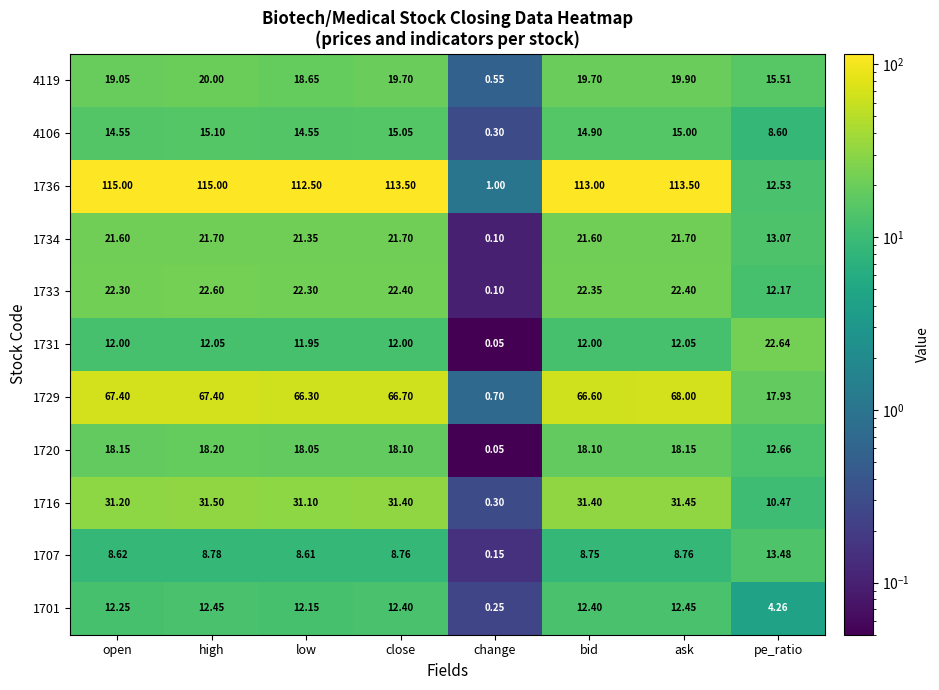

At how many categories does at least one series exceed 94?

6